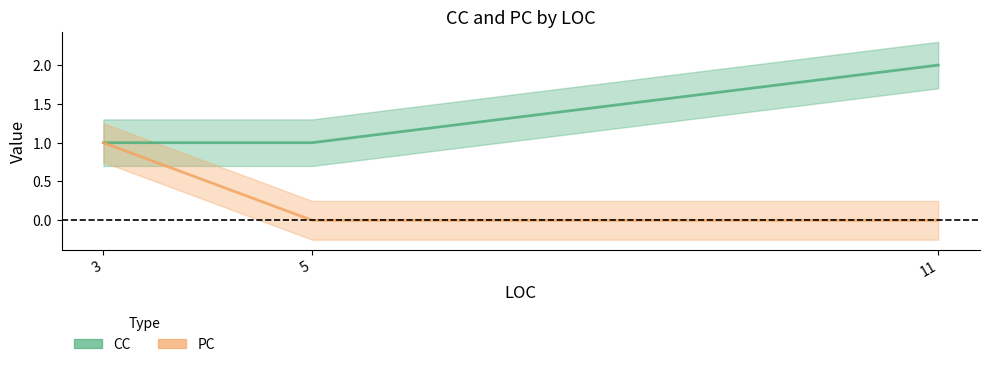

Rank the series at 11 from highest to lowest value.

CC, PC